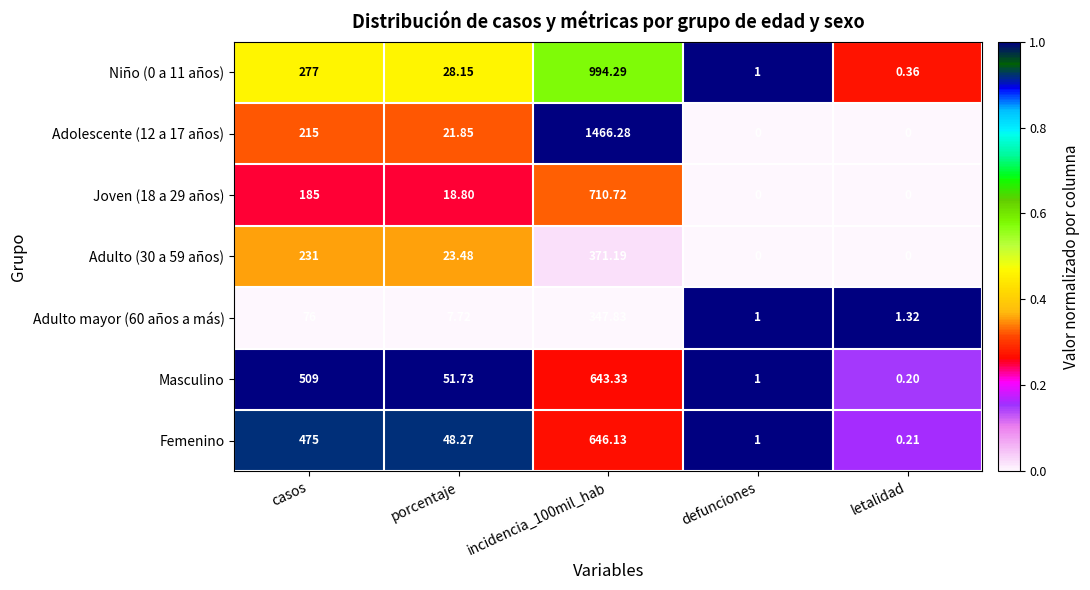

Between porcentaje and defunciones, which series saw the biggest shift?

Masculino